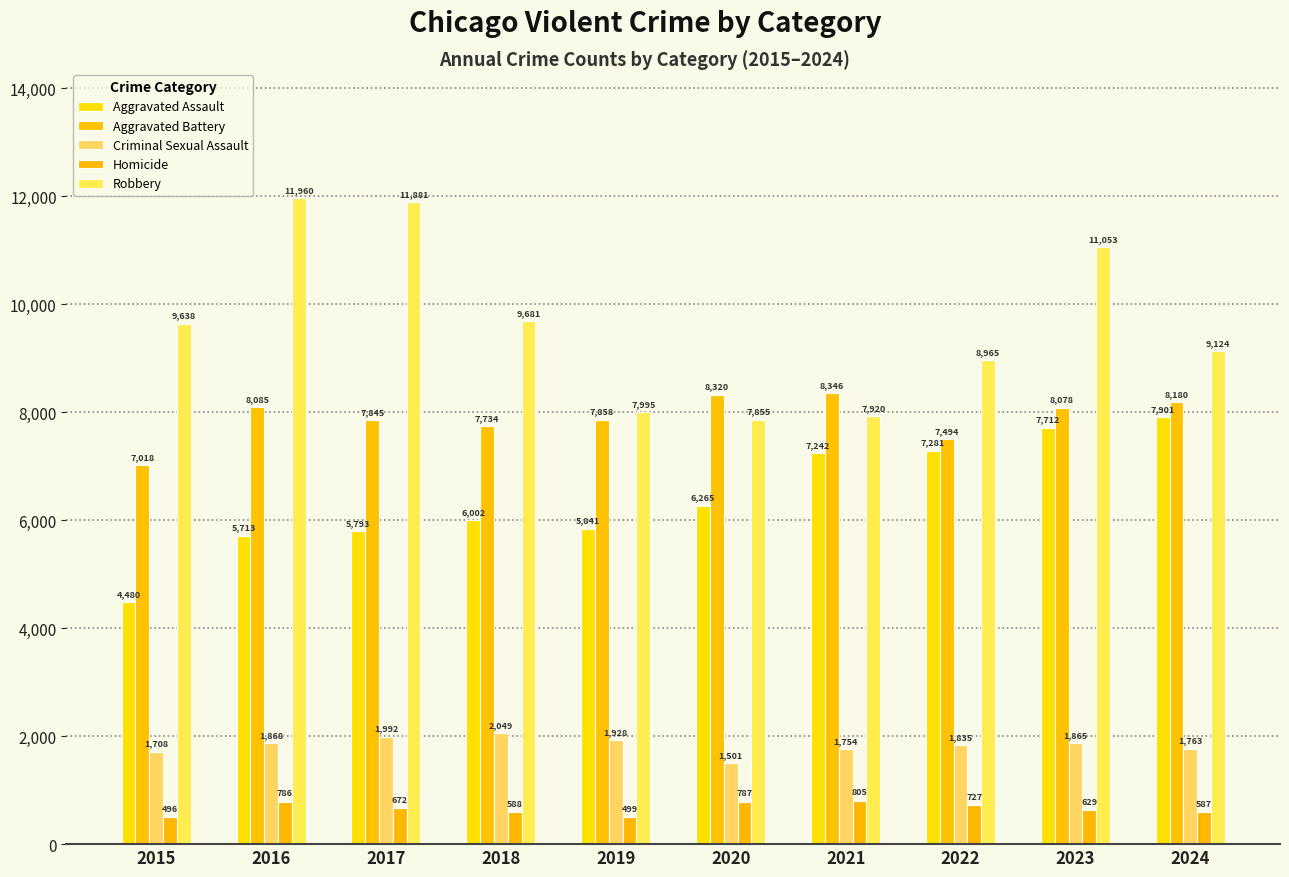

What is the value of the Homicide bar at the 5th from the left?

499